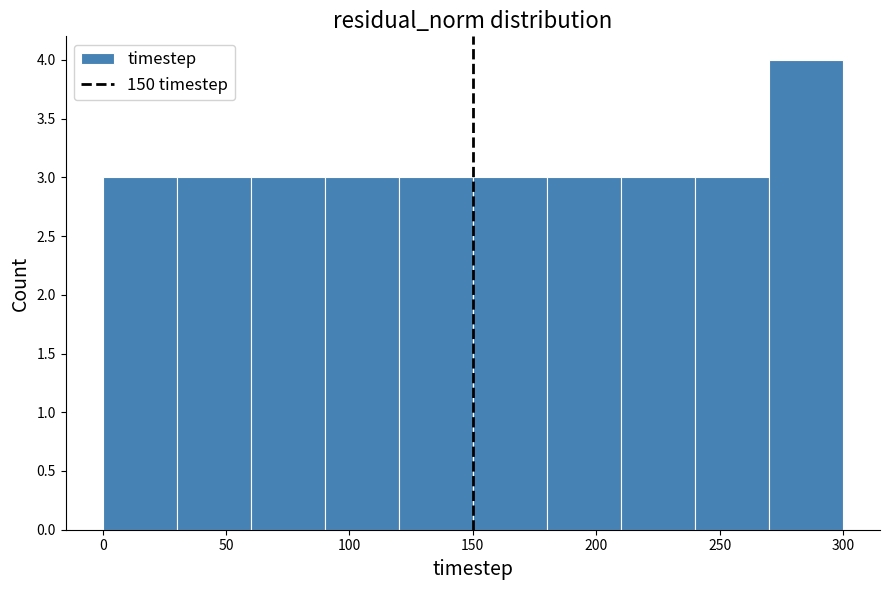

Over which range of the x-axis is the bar tallest?

270 to 300